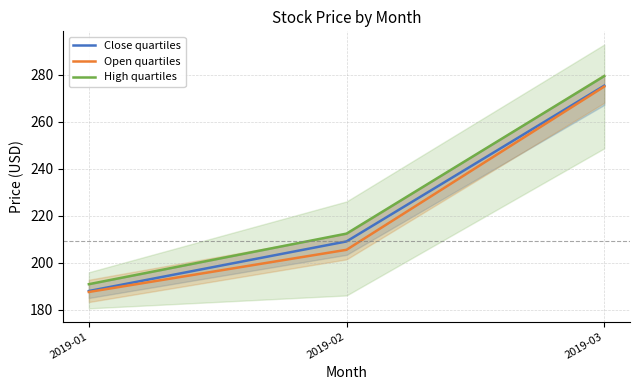

How many lines are shown in the chart?

3